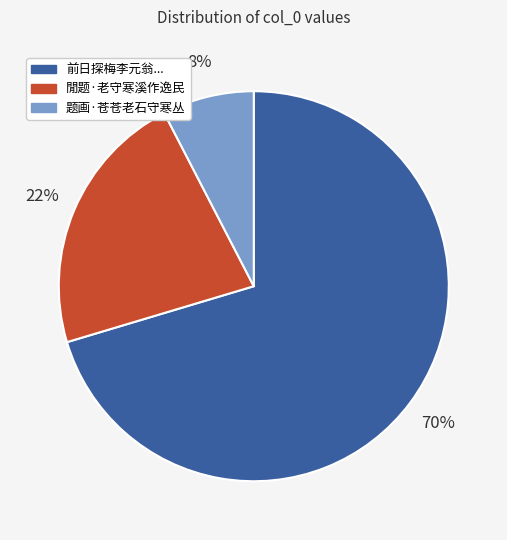

Between 题画·苍苍老石守寒丛 and 閒题·老守寒溪作逸民, which is larger?

閒题·老守寒溪作逸民